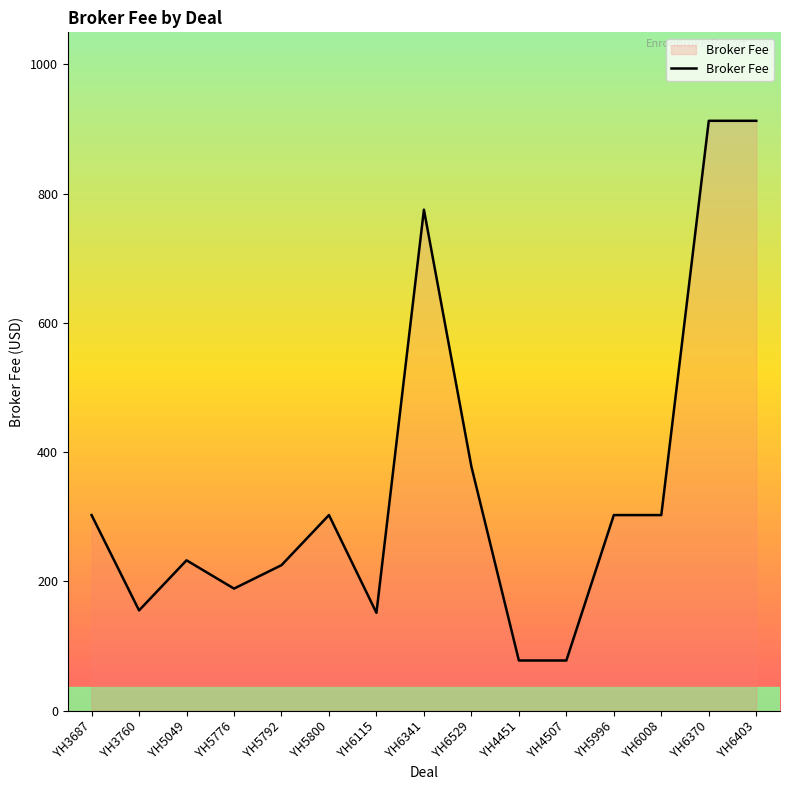

What is the difference between the values at YH4451 and YH6008?

225.0